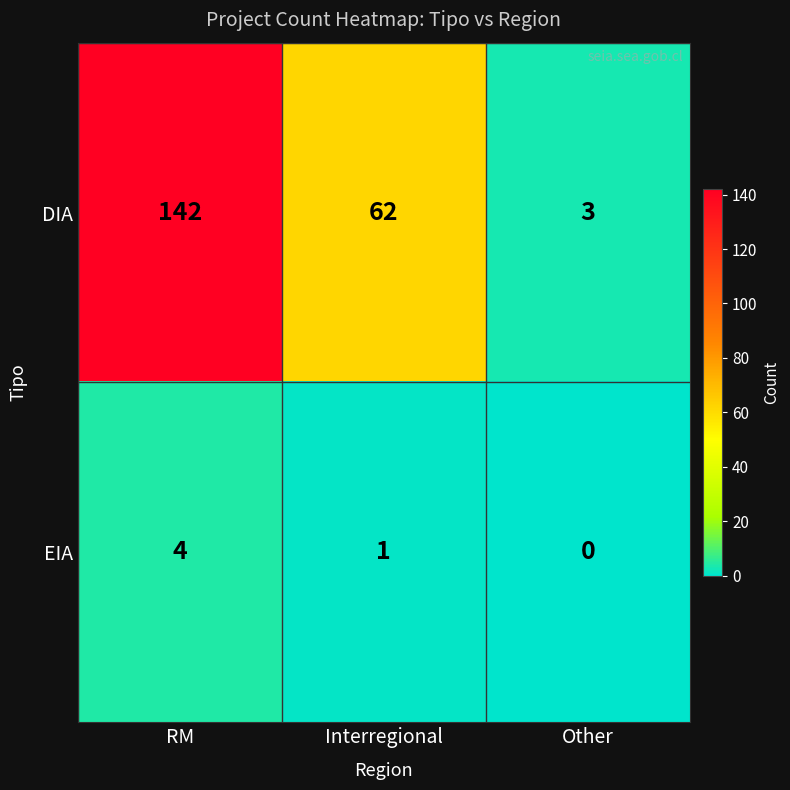

What is the difference between the highest and lowest values at Other?

3